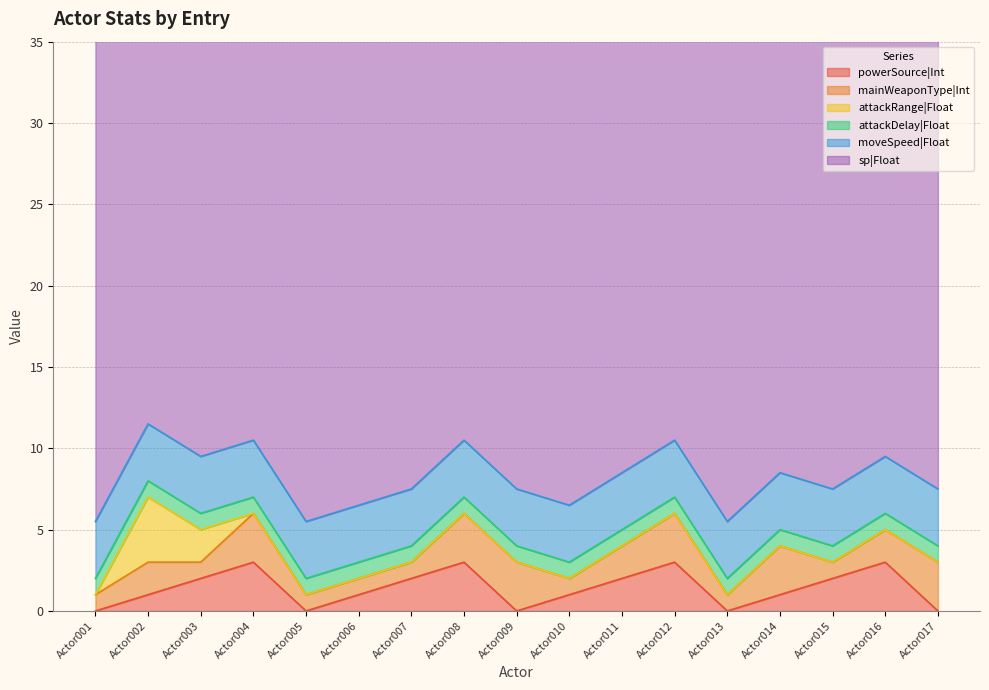

True or false: mainWeaponType|Int has a value of 1.7 at Actor014.

False